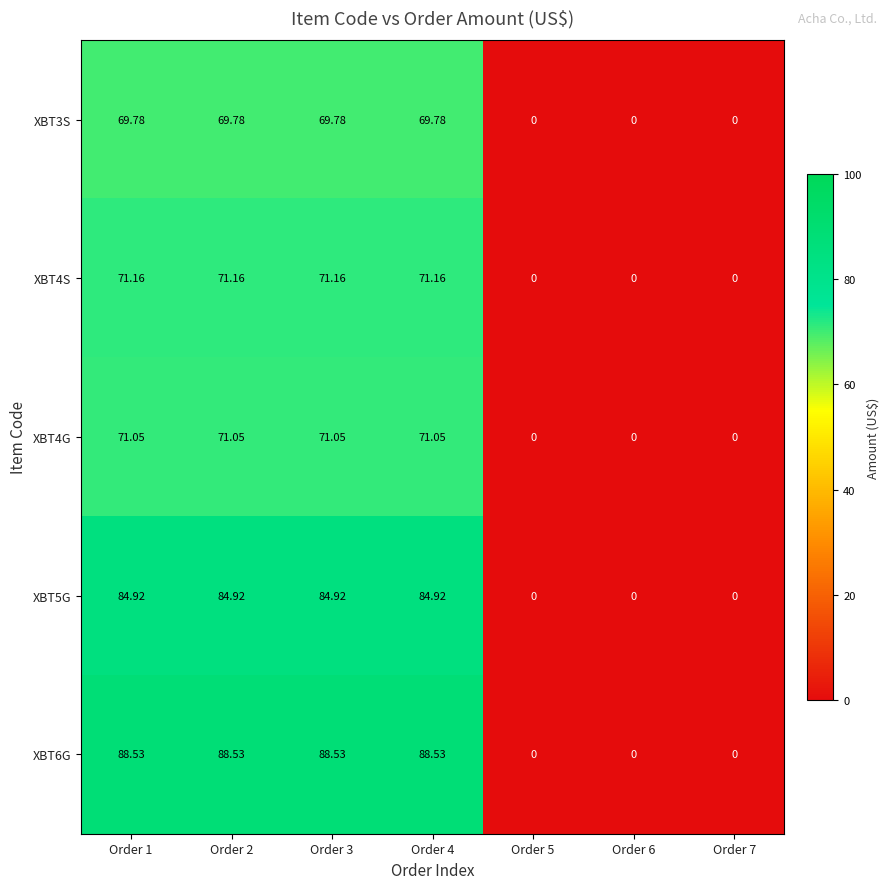

Is the value of XBT6G at Order 5 greater than the value of XBT5G at Order 4?

No